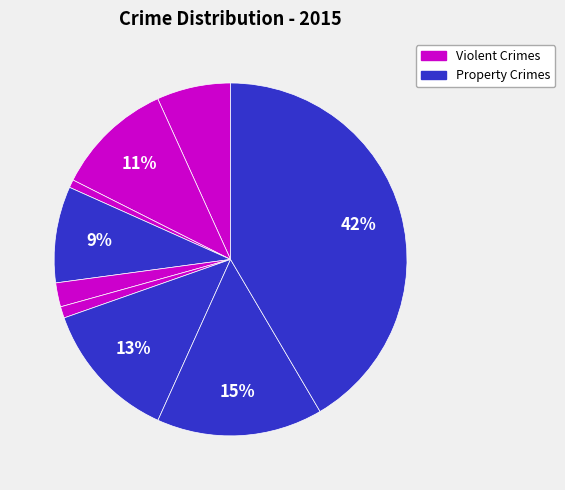

How many slices are in this pie chart?

9